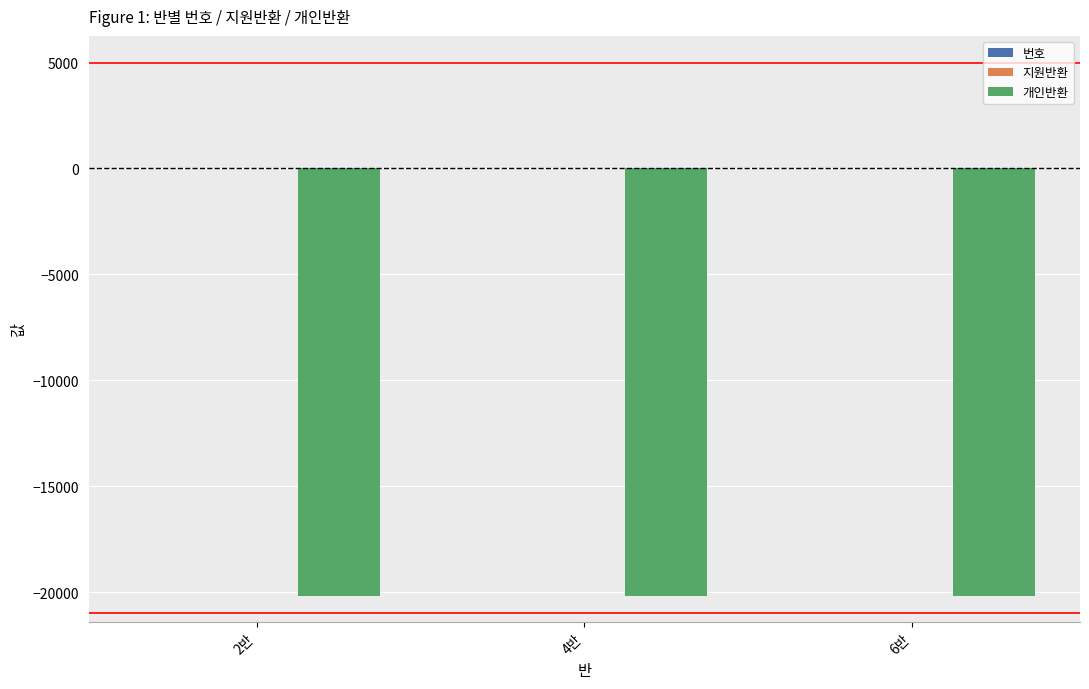

The value of 개인반환 at 4반 is -31926. True or false?

False